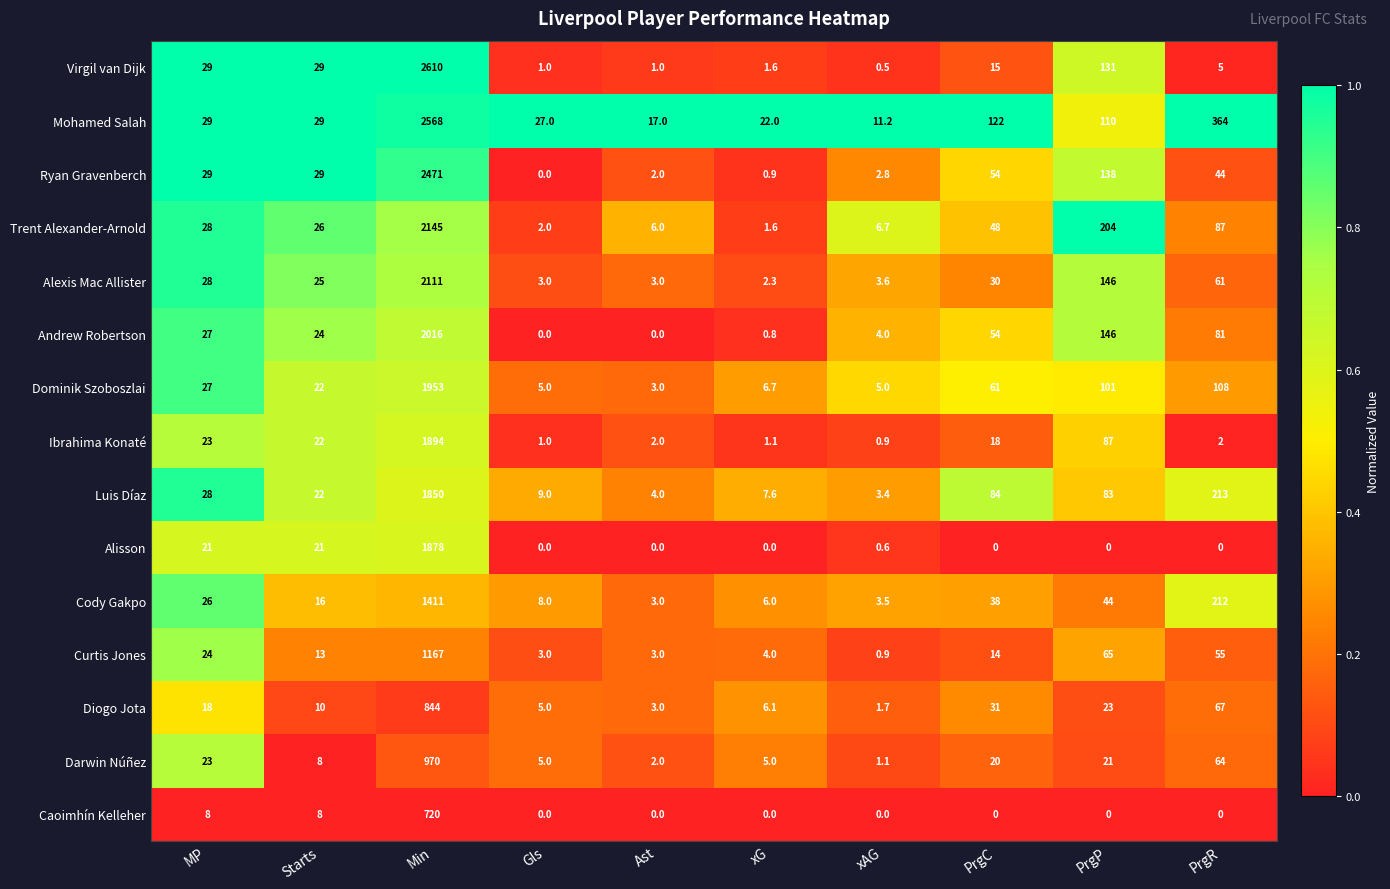

What is the difference between the highest and lowest values at Gls?

27.0